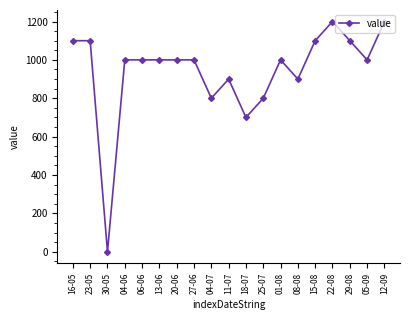

The chart shows a value of 1445 at 06-06. True or false?

False